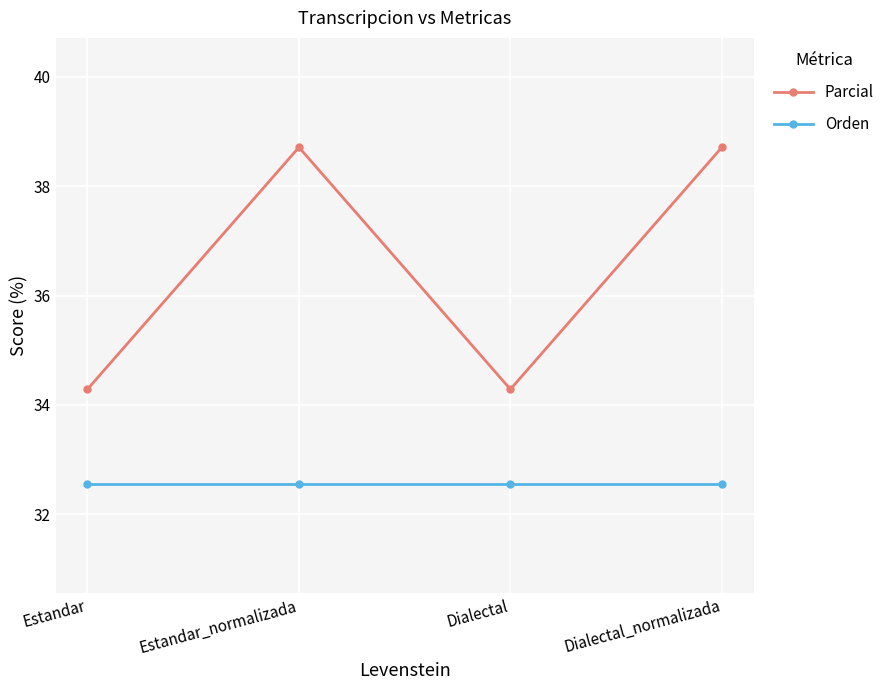

What is the sum of all Orden values?

130.2